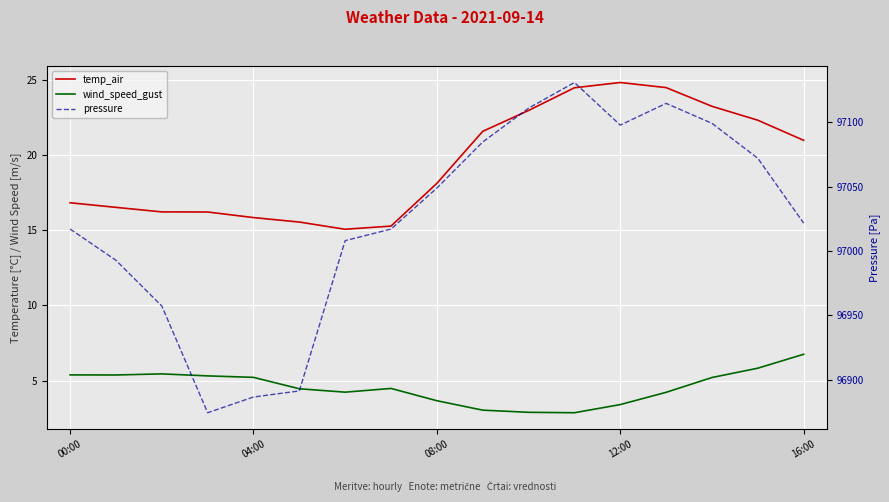

How many values in the pressure series are below 97021?

8